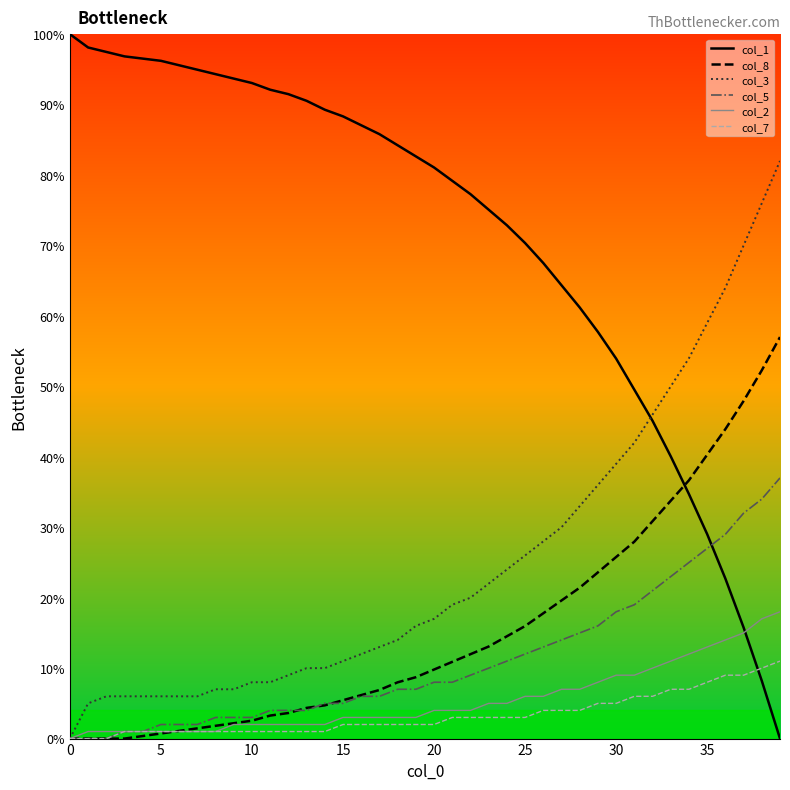

After their last crossing, which series has the higher values: col_1 or col_8?

col_8